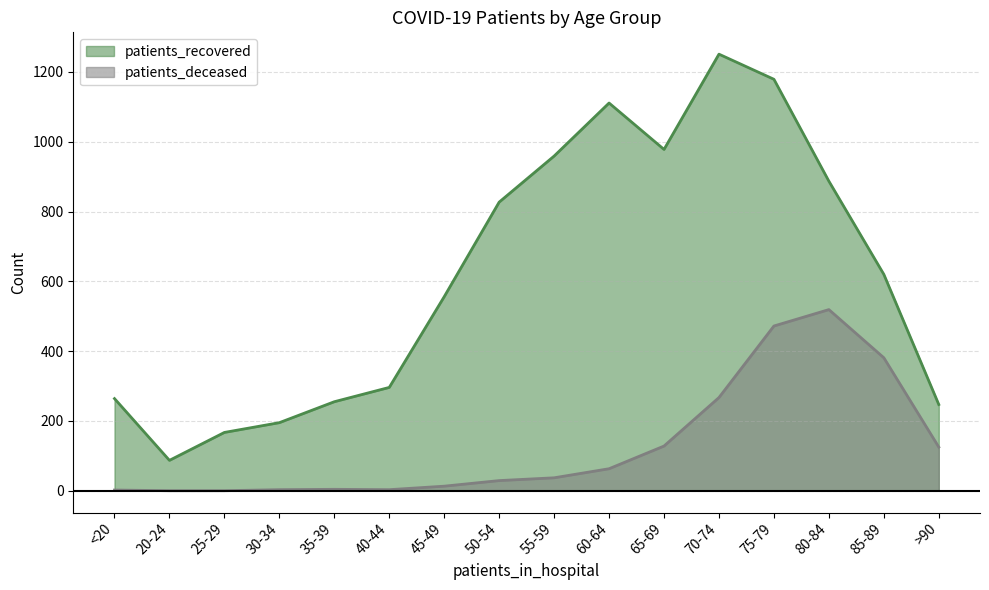

Which has a higher value, >90 or 75-79?

75-79